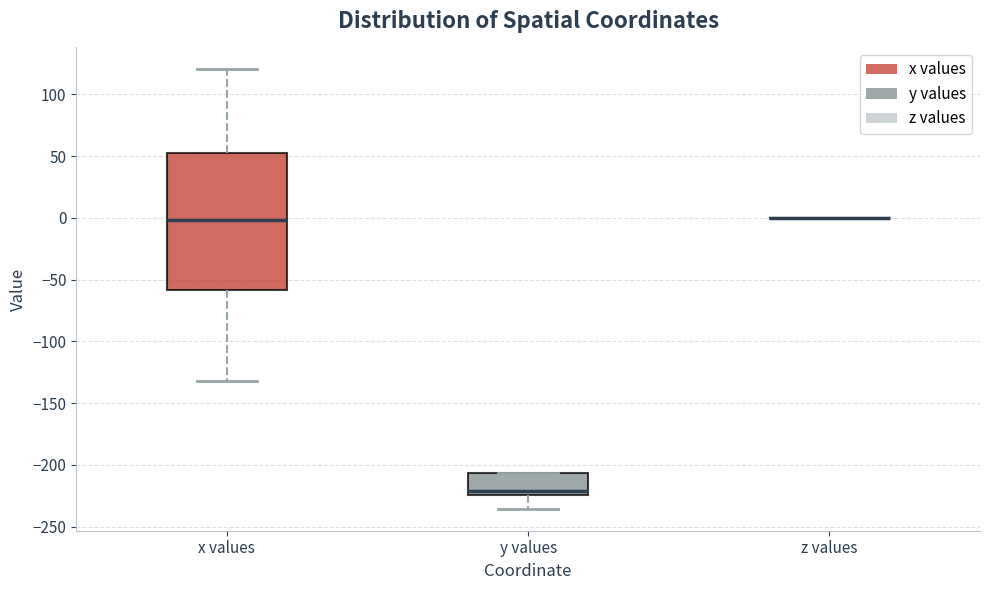

Which box is the tallest, from its lower edge to its upper edge?

x values